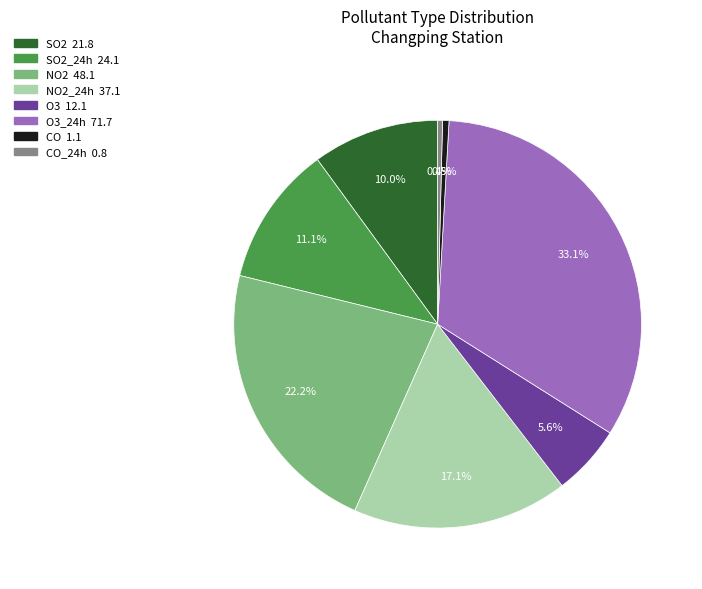

Count the number of slices in the pie.

8